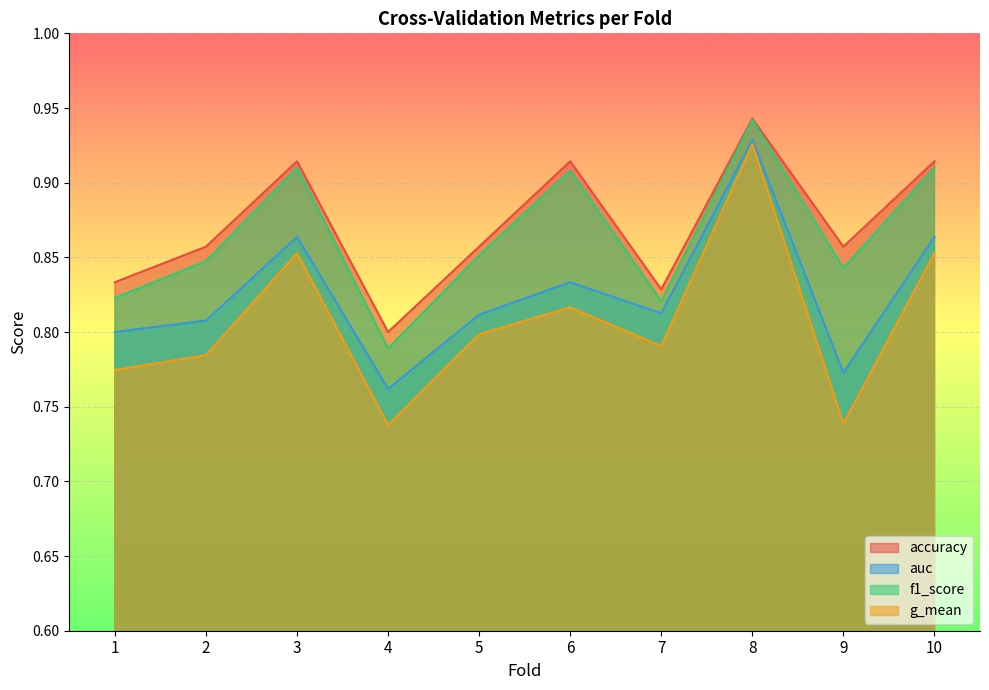

Which label corresponds to the largest value in the chart?

8